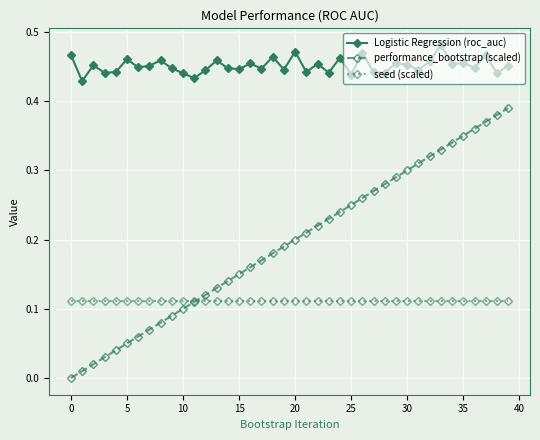

True or false: Logistic Regression (roc_auc) and seed (scaled) cross at least once.

False